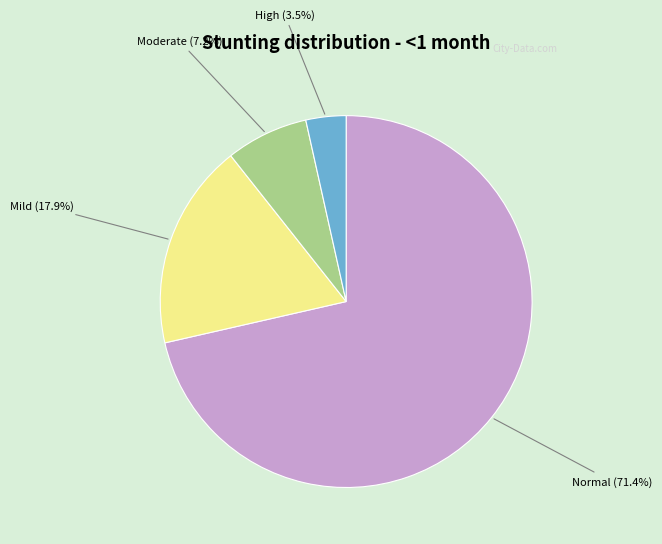

Does any single category account for the majority?

Yes